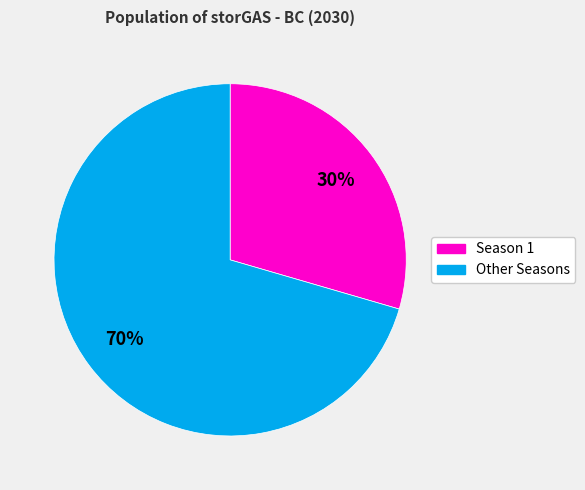

How many slices are in this pie chart?

2